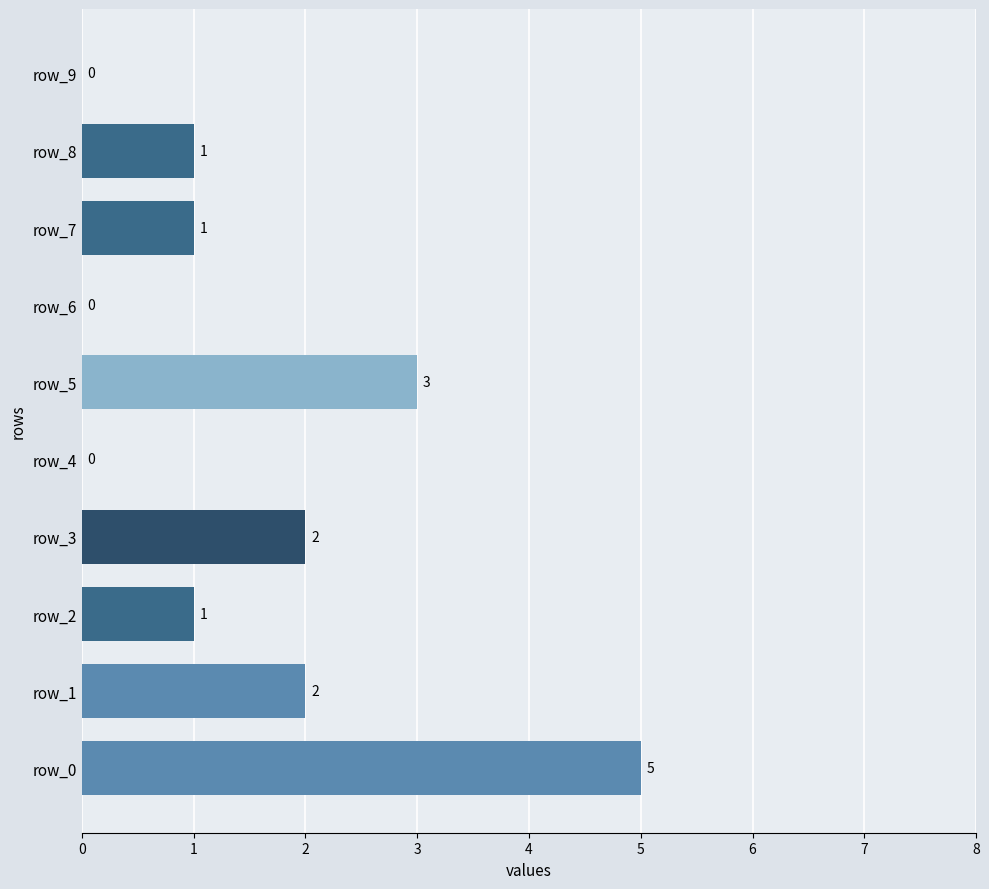

What is the sum of the values at row_5 and row_8?

4